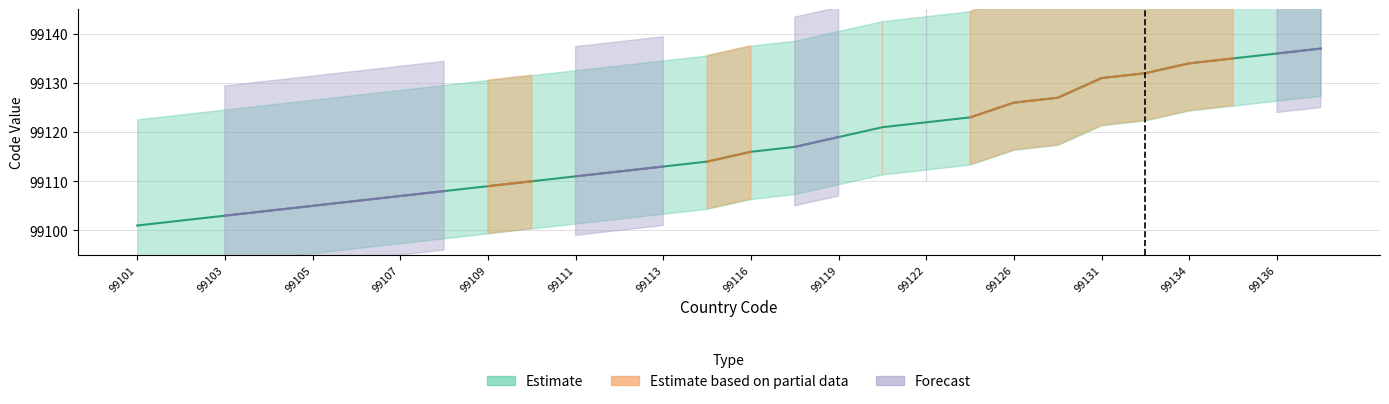

At which category does the chart reach its peak across all series?

99137